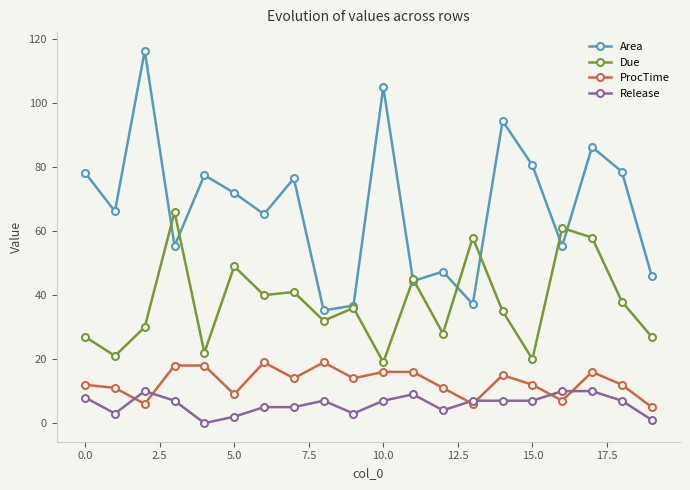

Which series has the widest spread of values?

Area